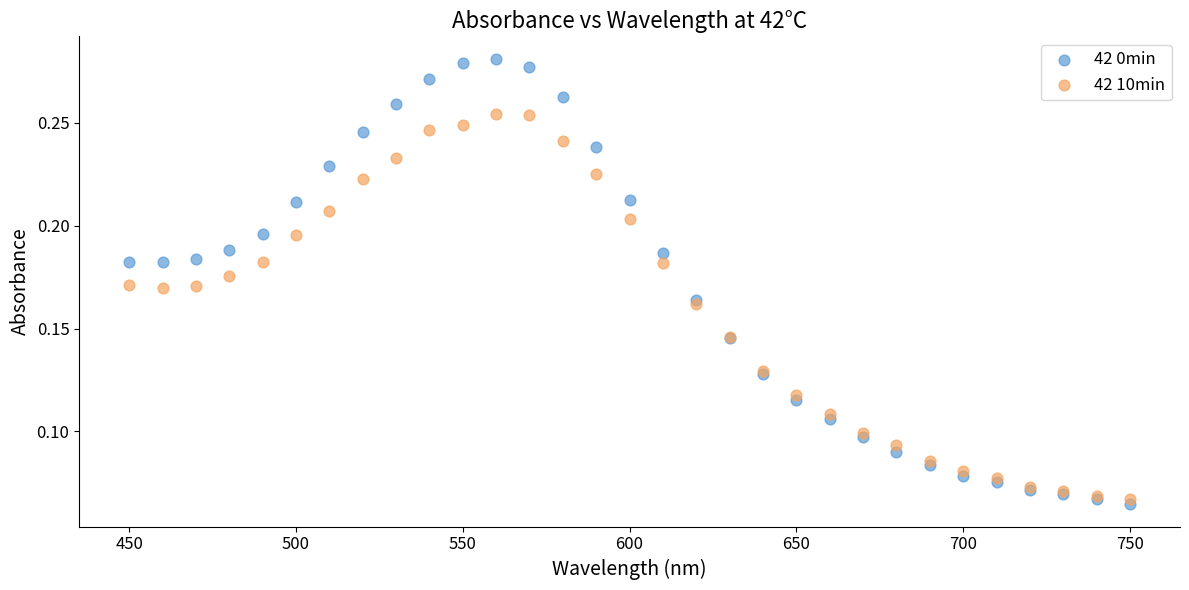

Which series has the widest spread of Y values?

42 0min